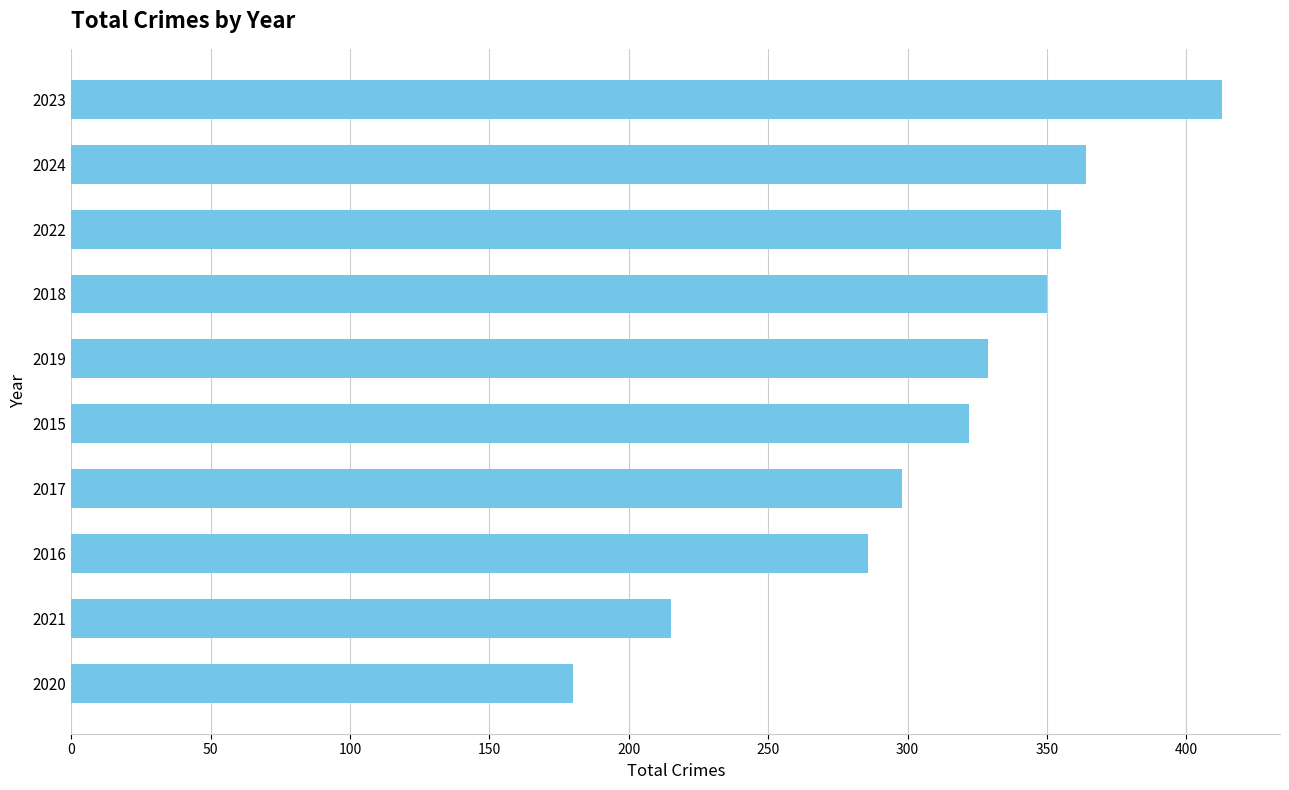

Rank the categories by value from highest to lowest.

2023, 2024, 2022, 2018, 2019, 2015, 2017, 2016, 2021, 2020